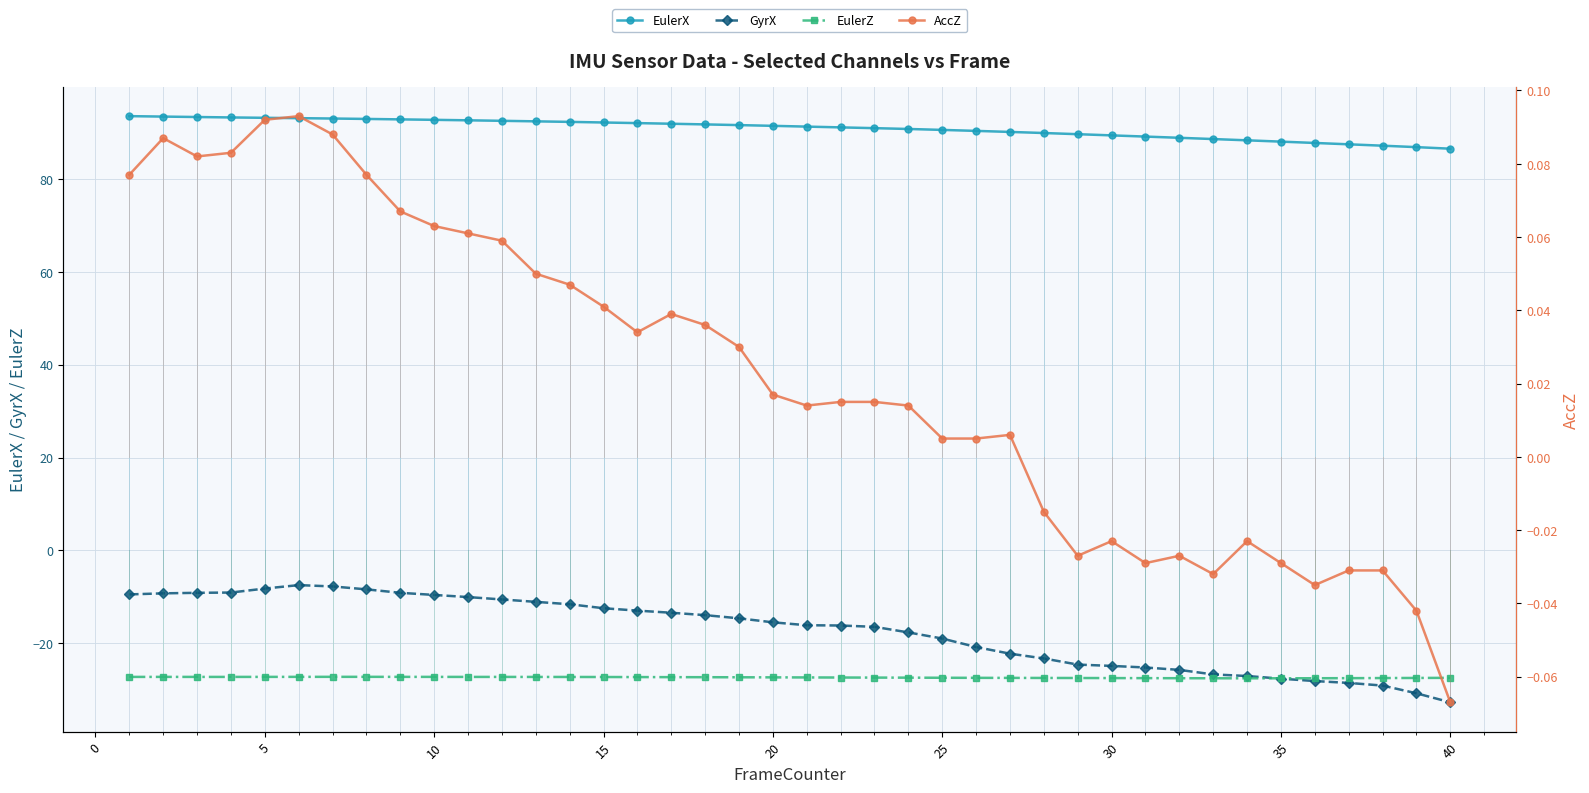

True or false: GyrX and EulerX cross at least once.

False